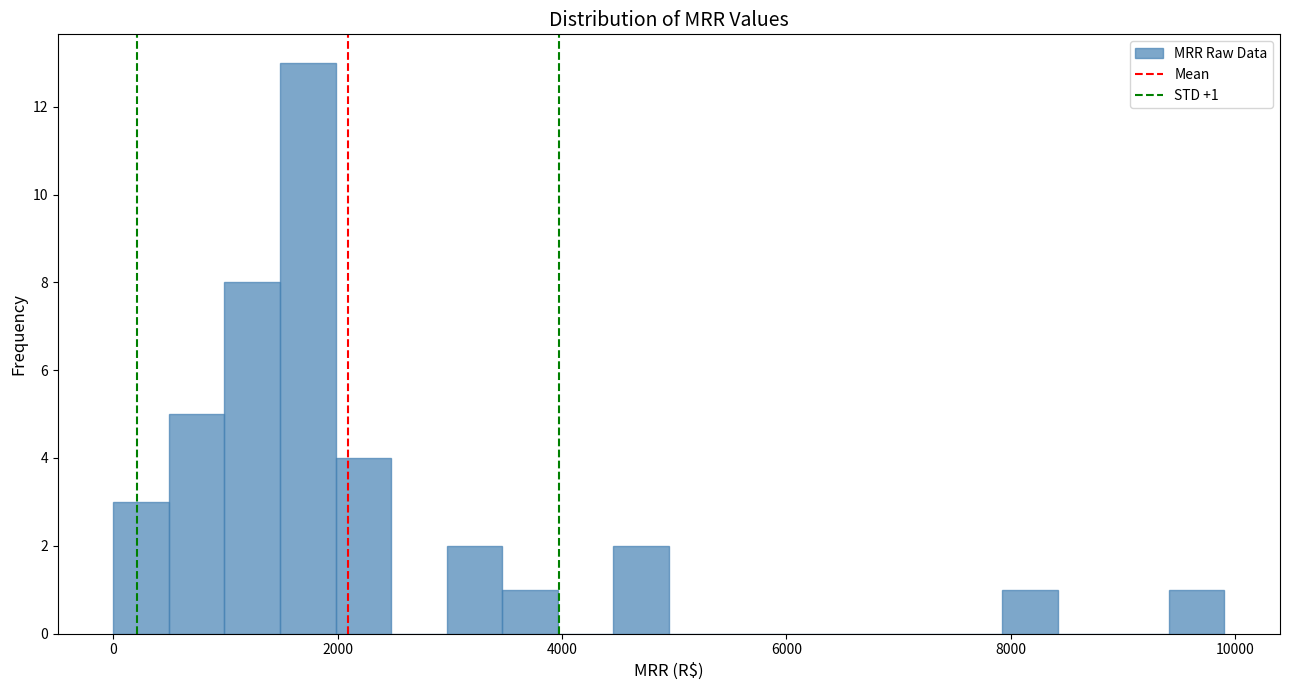

Read against the x-axis, roughly where is the centre of the tallest bar?

1800